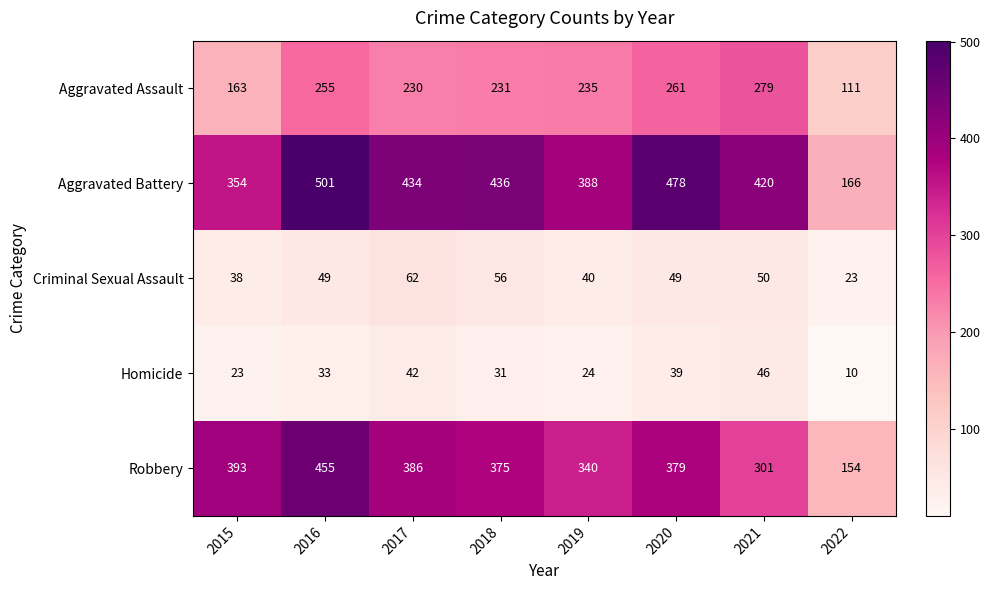

What is the difference between the maximum and second lowest values in the Aggravated Assault series?

116